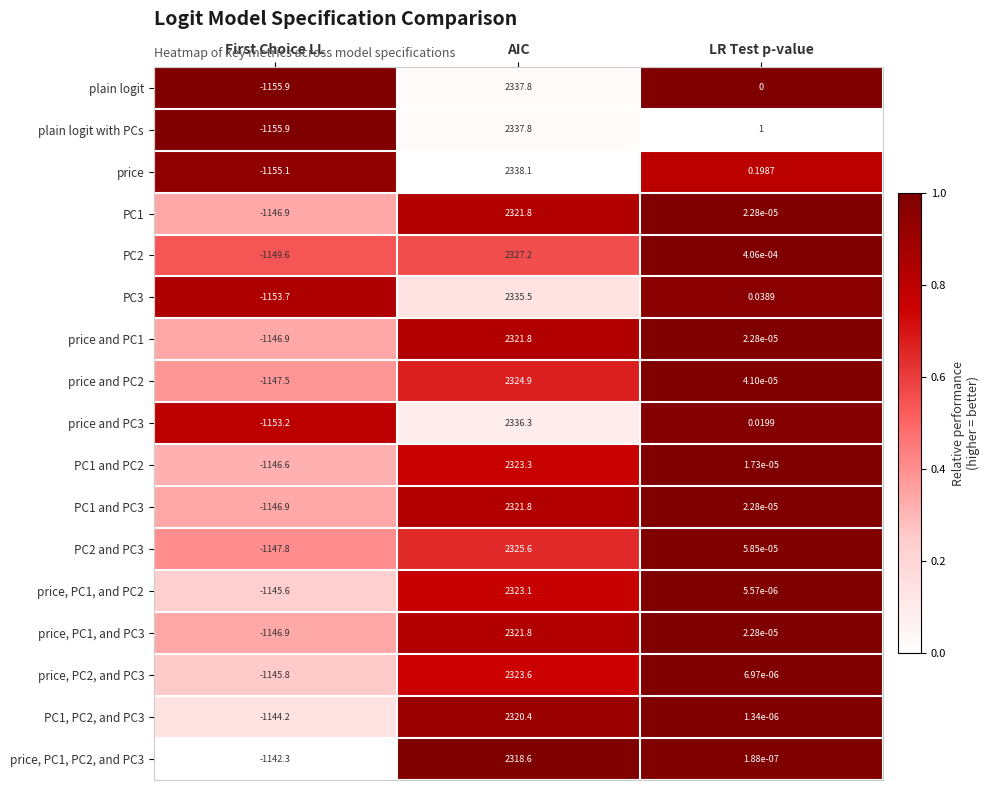

Where does the plain logit series first go above 0?

AIC